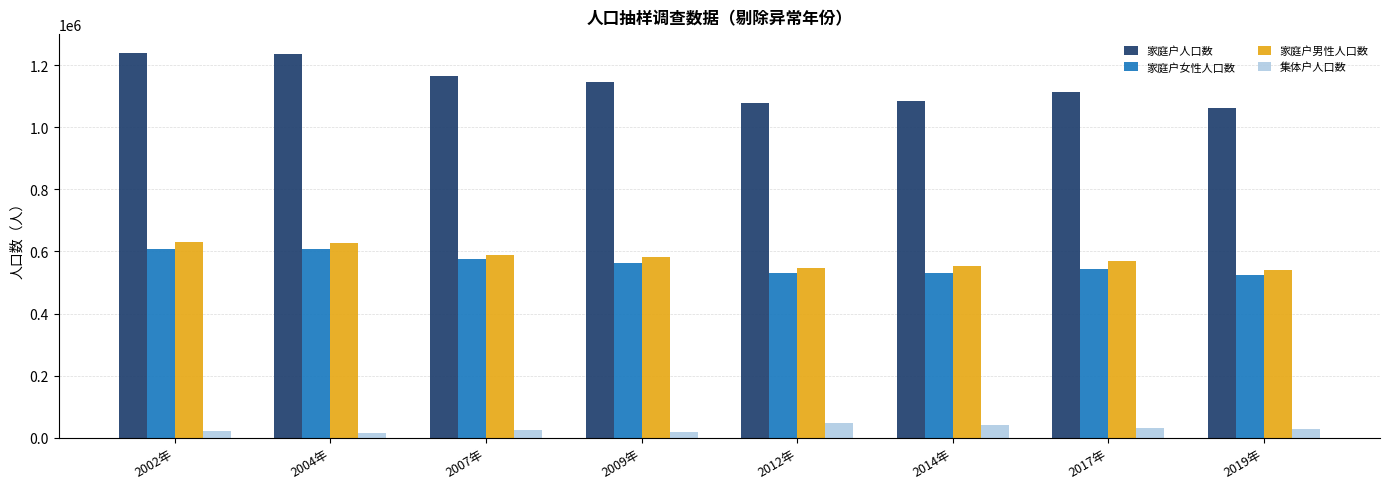

What is the greatest value displayed?

1237970